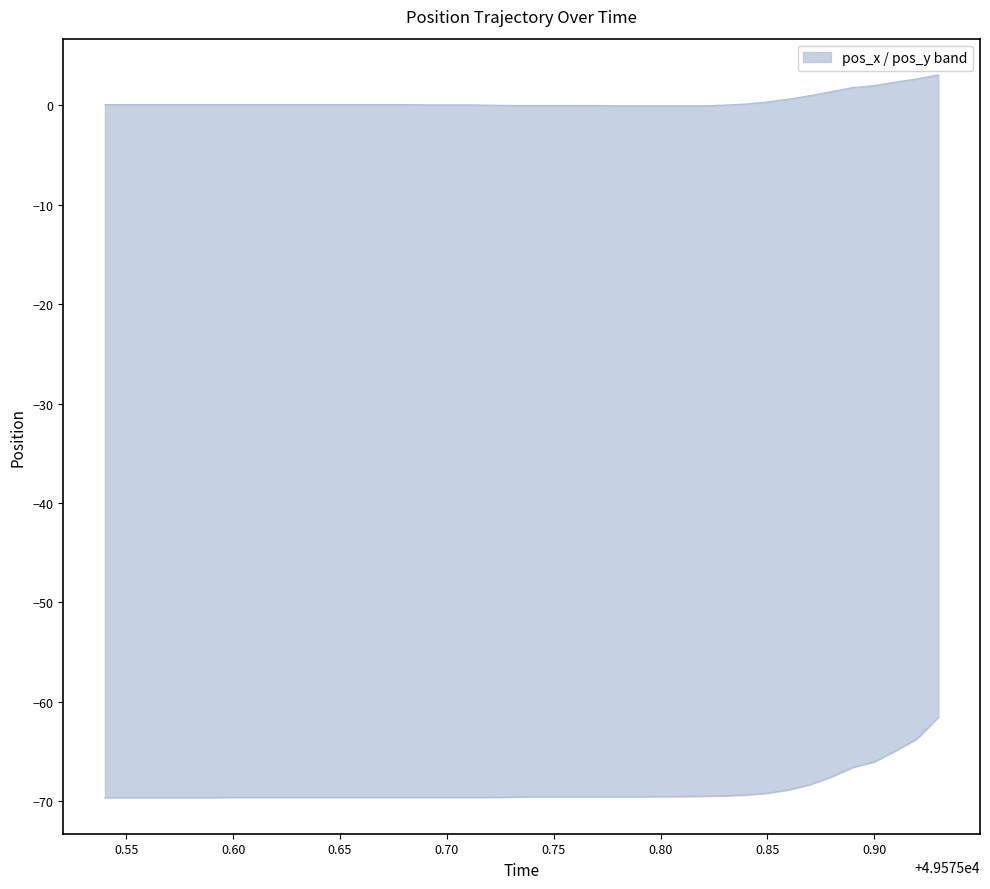

Which series has the widest spread of values?

pos_y